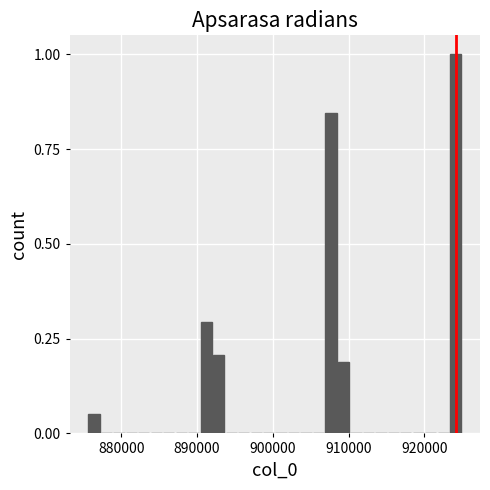

Around what value on the x-axis is the tallest bar? Give the approximate position of its centre, as read against the axis.

924000